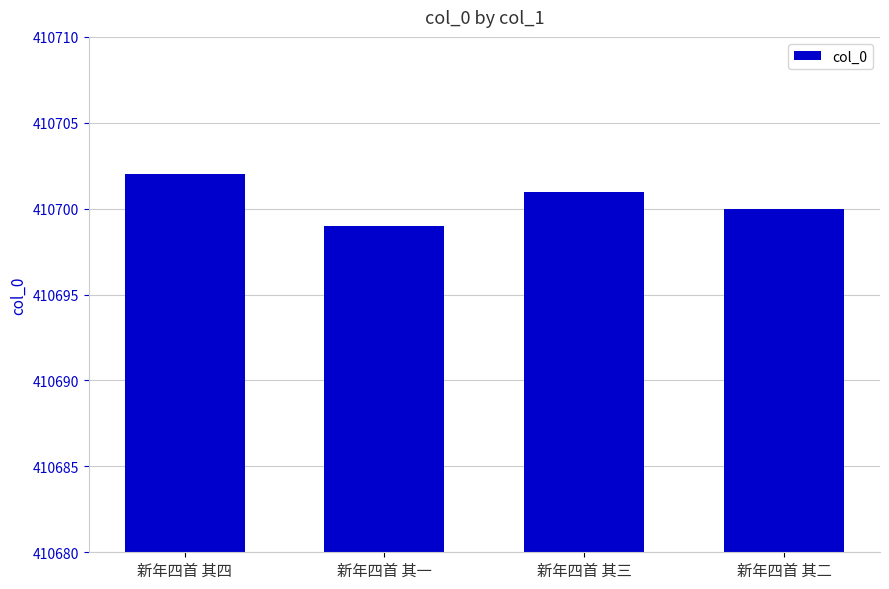

How many values are between 410700 and 410702?

3